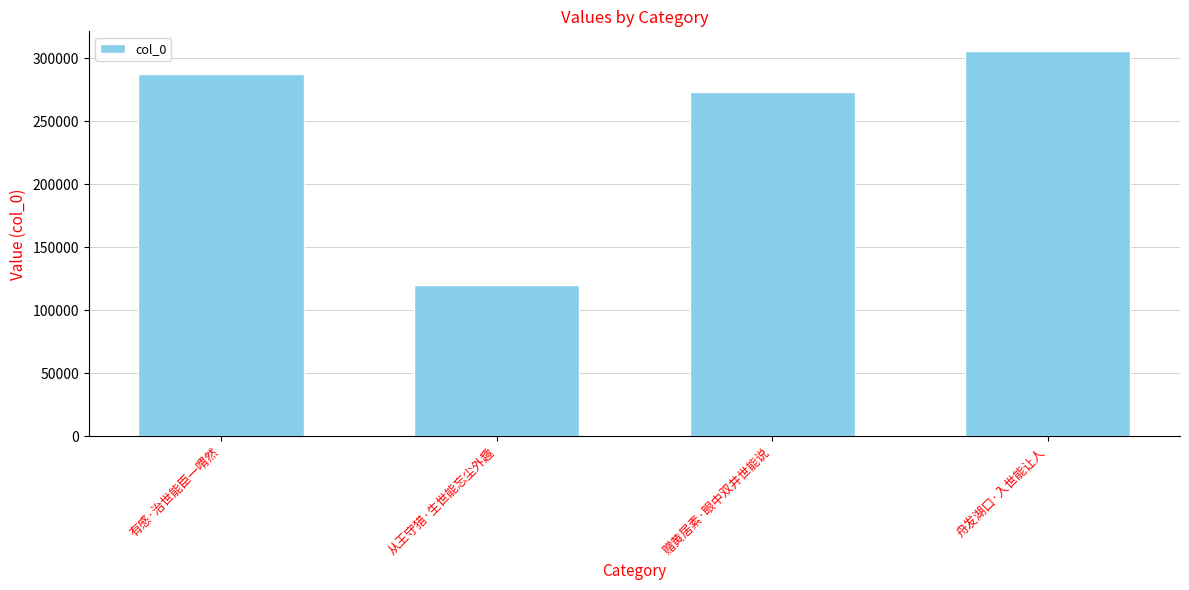

How many data points does each series have?

4